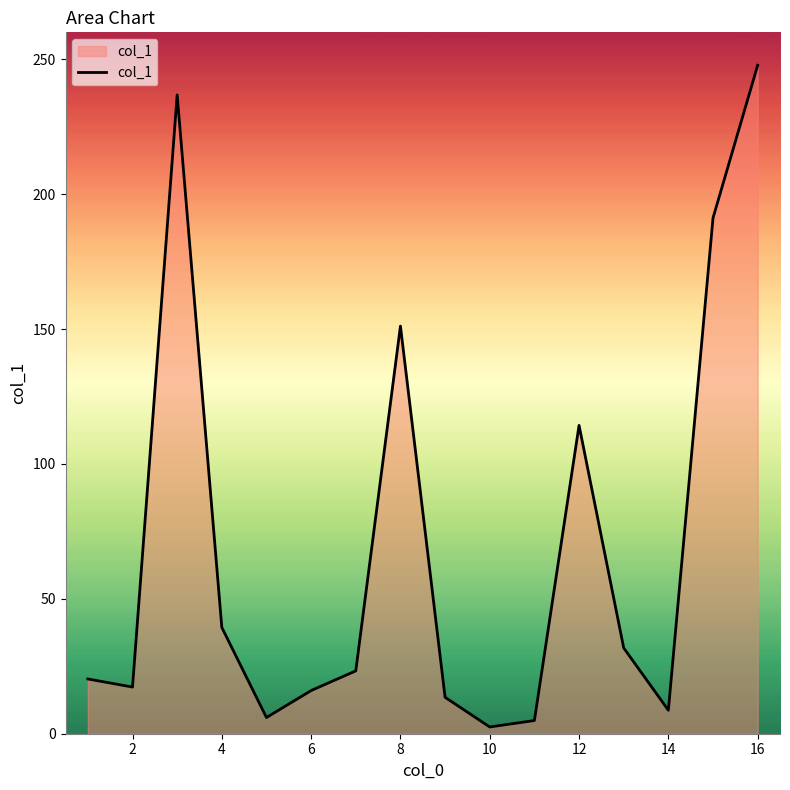

What is the difference between the maximum and minimum values?

245.3